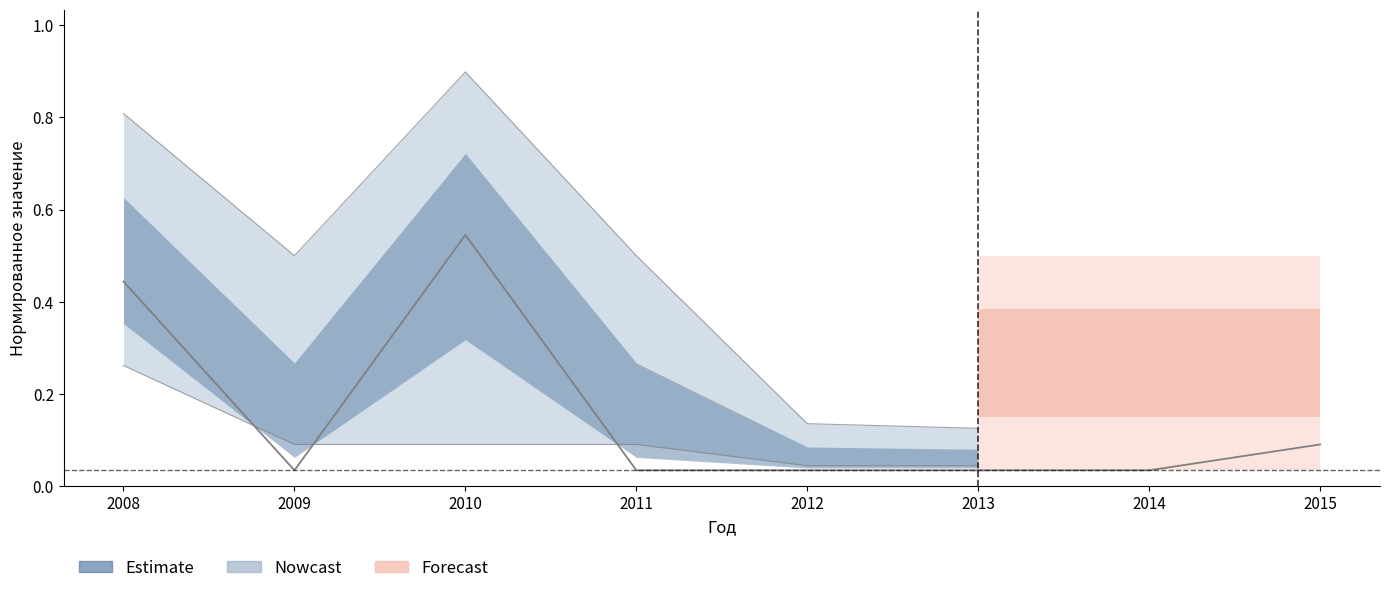

What is the value of the Estimate point at the 8th from the left?

0.1